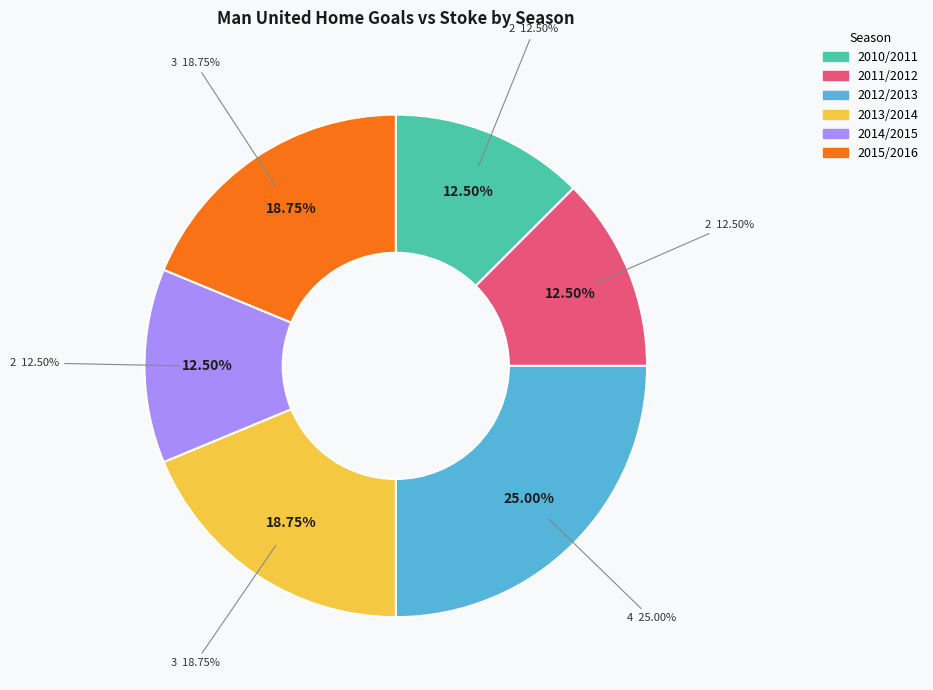

Between 2014/2015 and 2015/2016, which is larger?

2015/2016